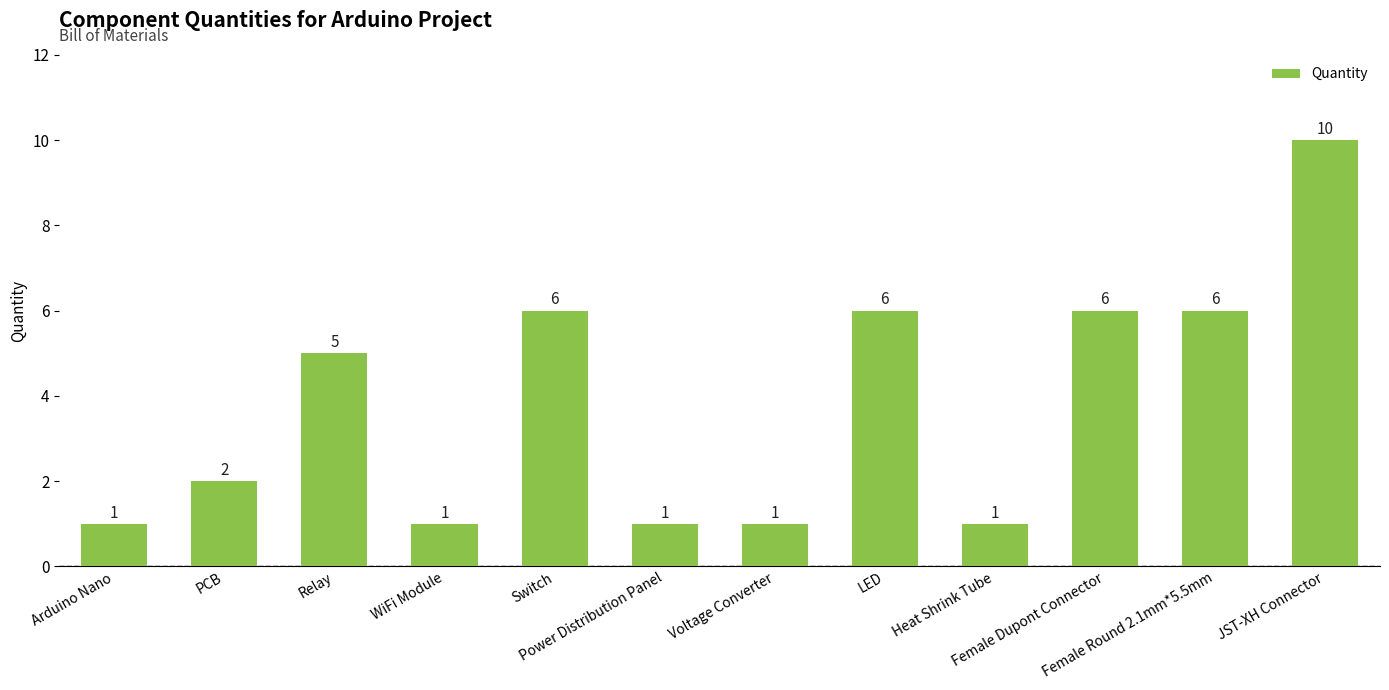

The value at PCB is 2. True or false?

True